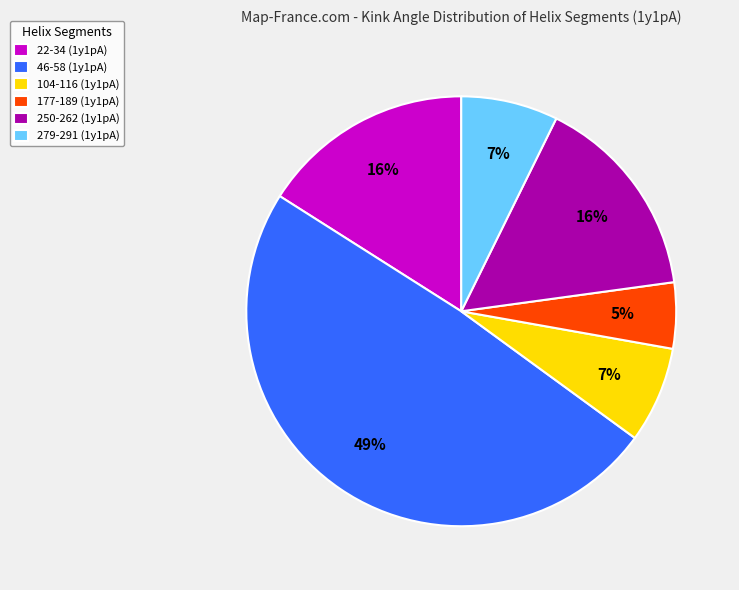

Approximately how many times larger is the value at 22-34 (1y1pA) compared to 46-58 (1y1pA)?

0.3